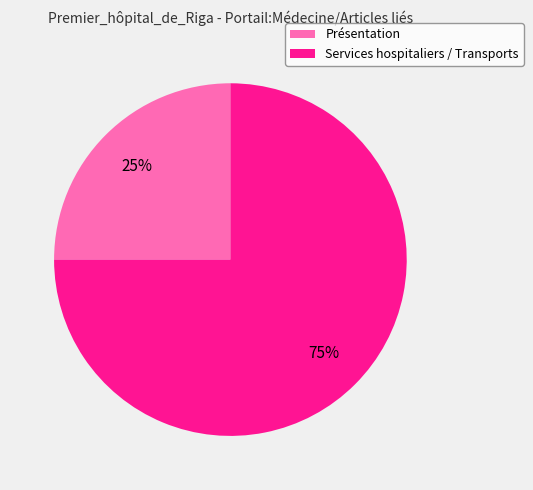

Rank the categories by value from lowest to highest.

Présentation, Services hospitaliers / Transports